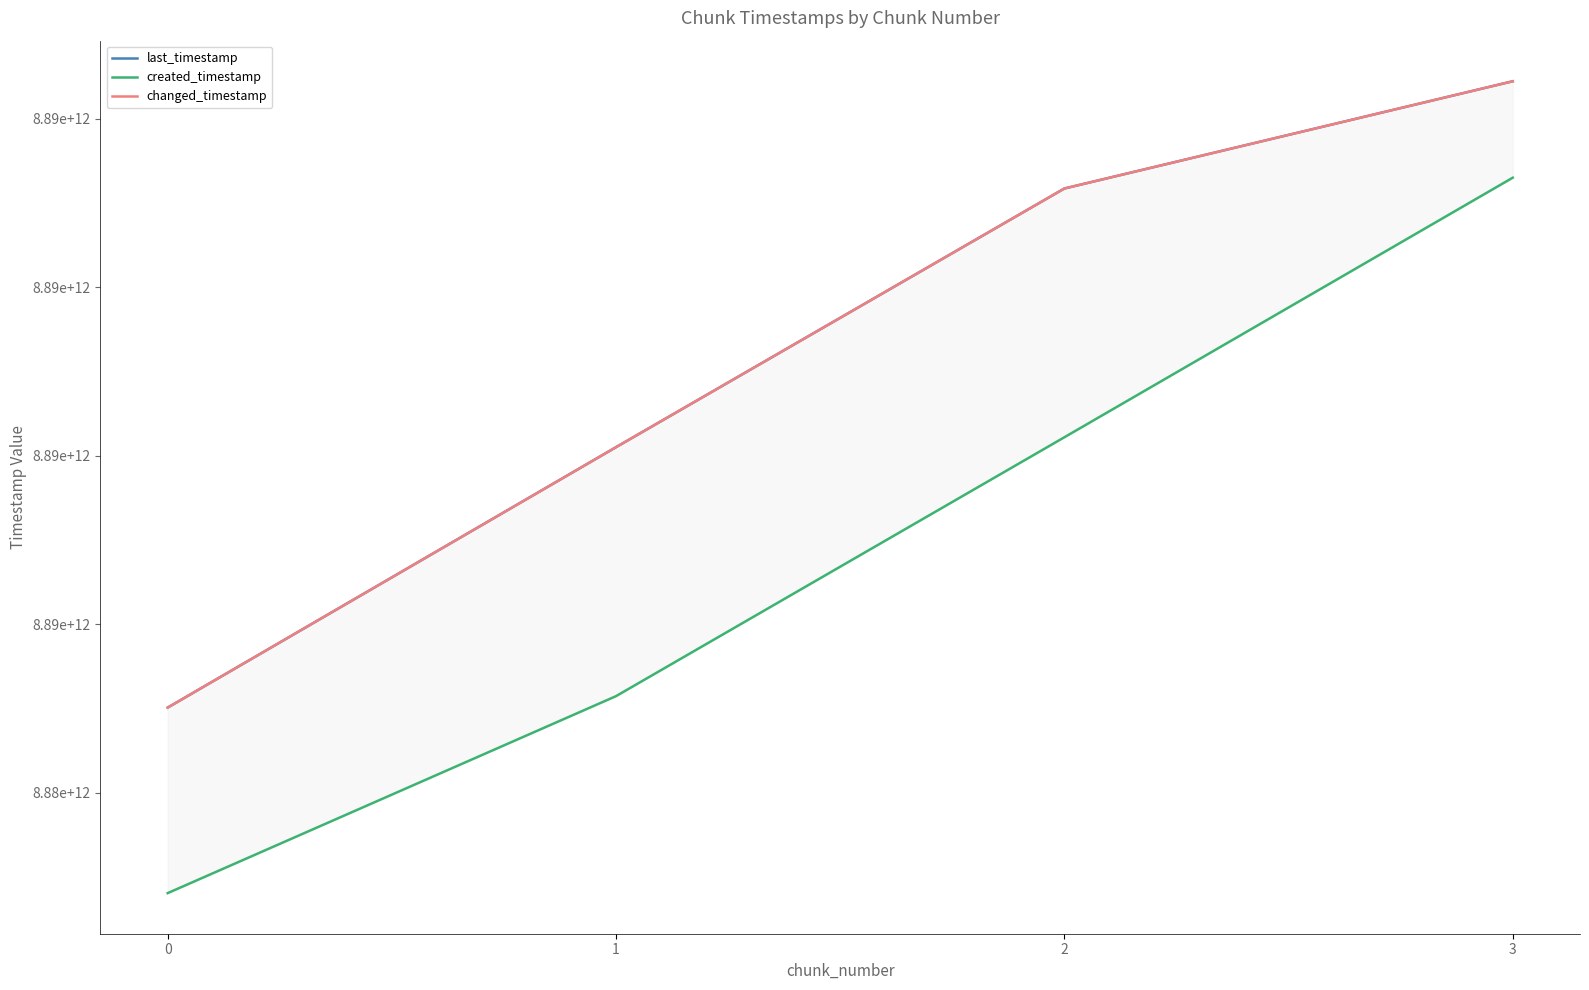

What is the difference between the highest and lowest values at 1?

738856970